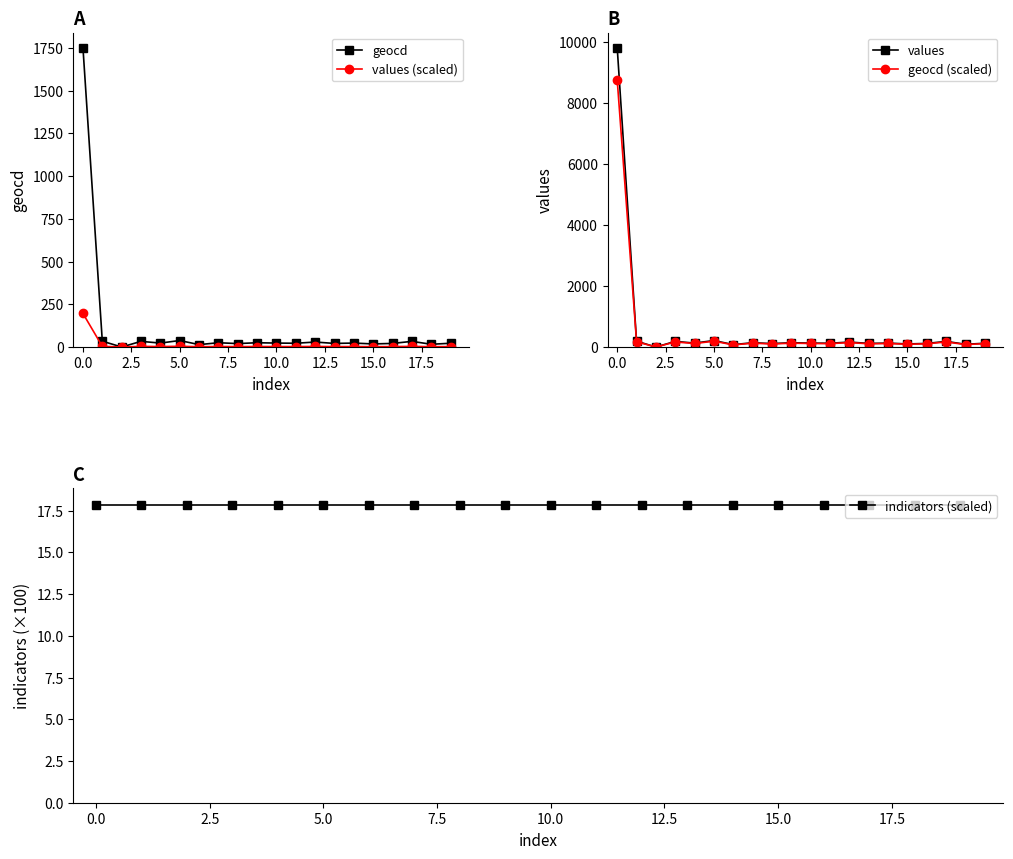

True or false: geocd has a value of 2730.4 at 0.0.

False